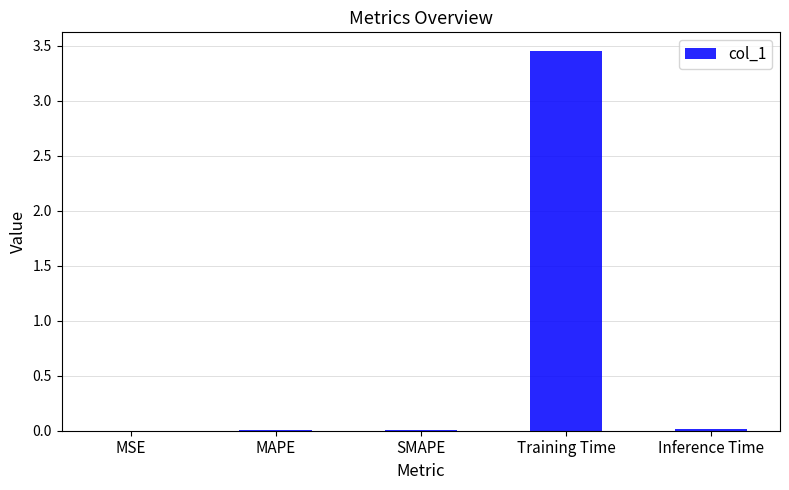

Between Training Time and MSE, which is larger?

Training Time